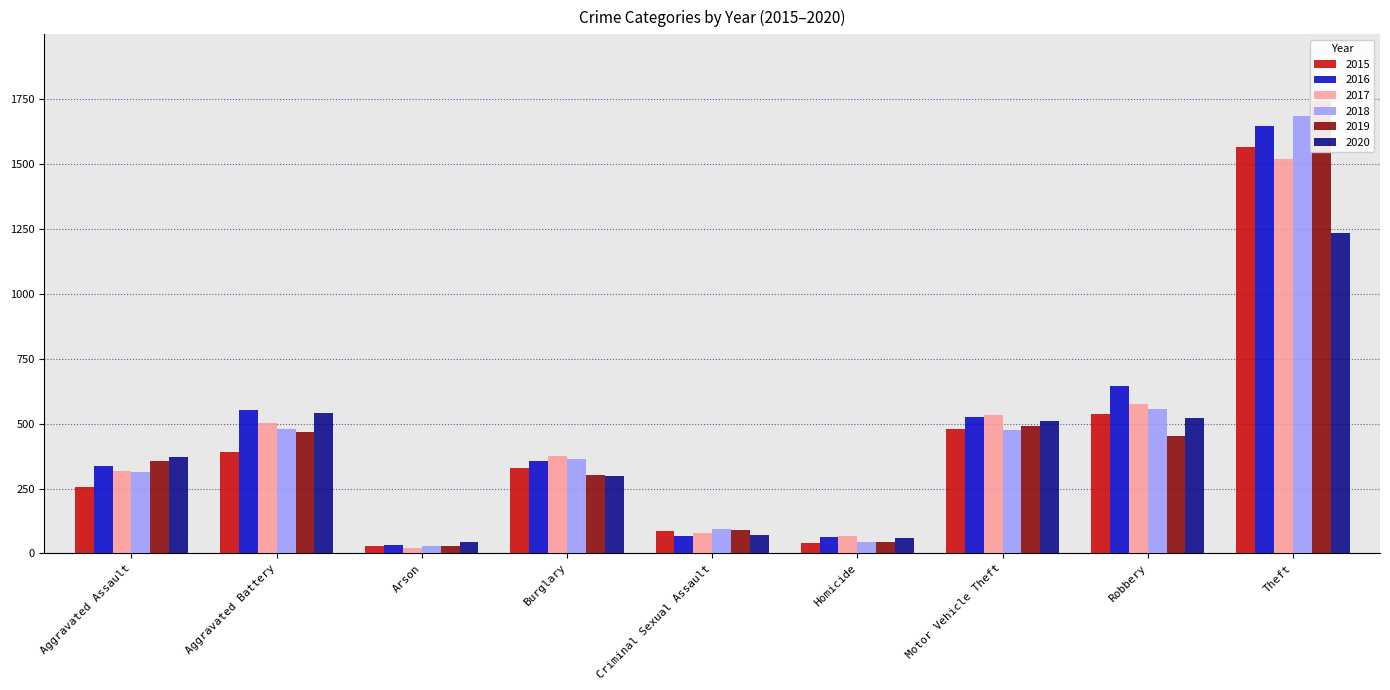

At which category is the sum across all series the highest?

Theft